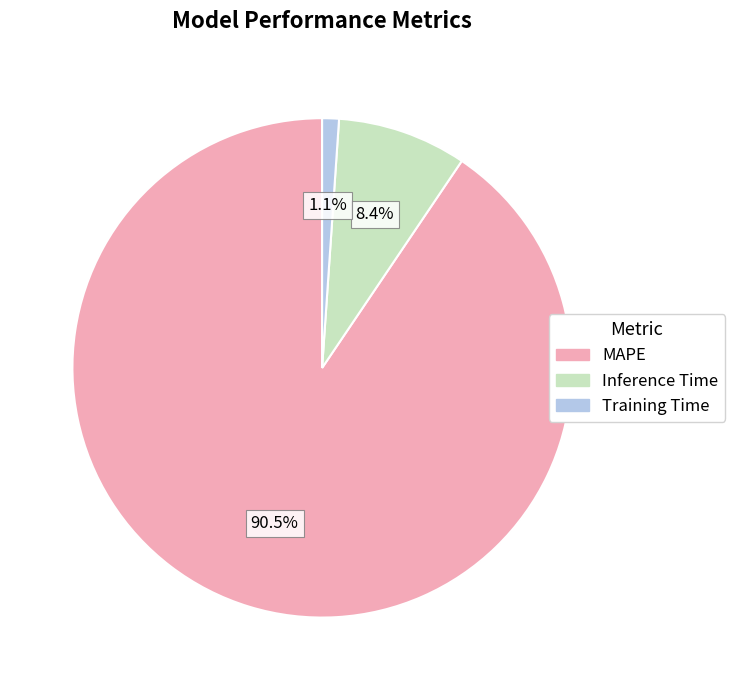

What is the smallest slice in the pie chart?

Training Time